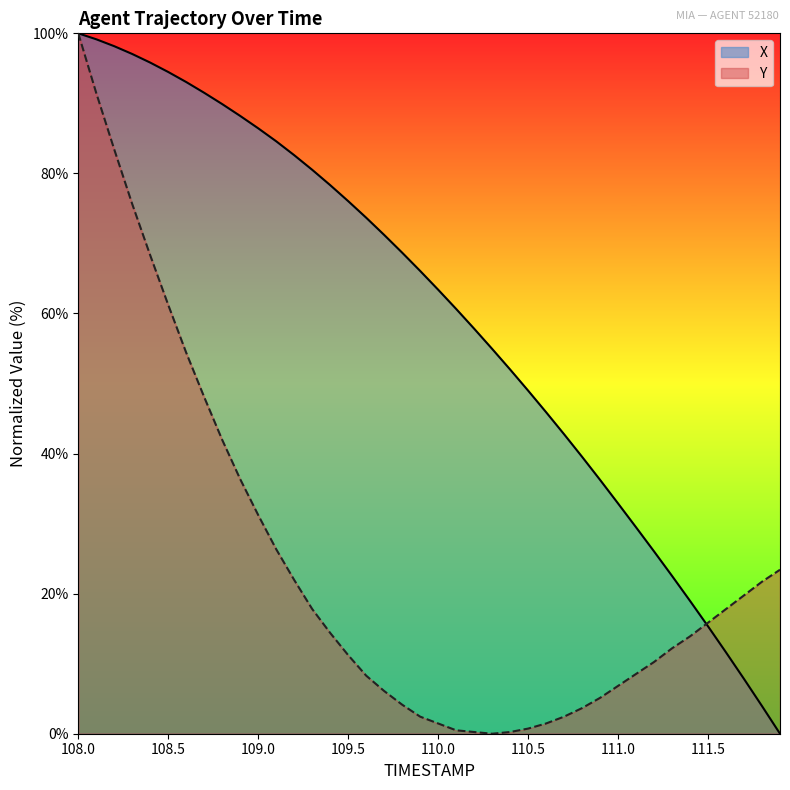

Is it true that Y equals 68.3 at 108.4?

True